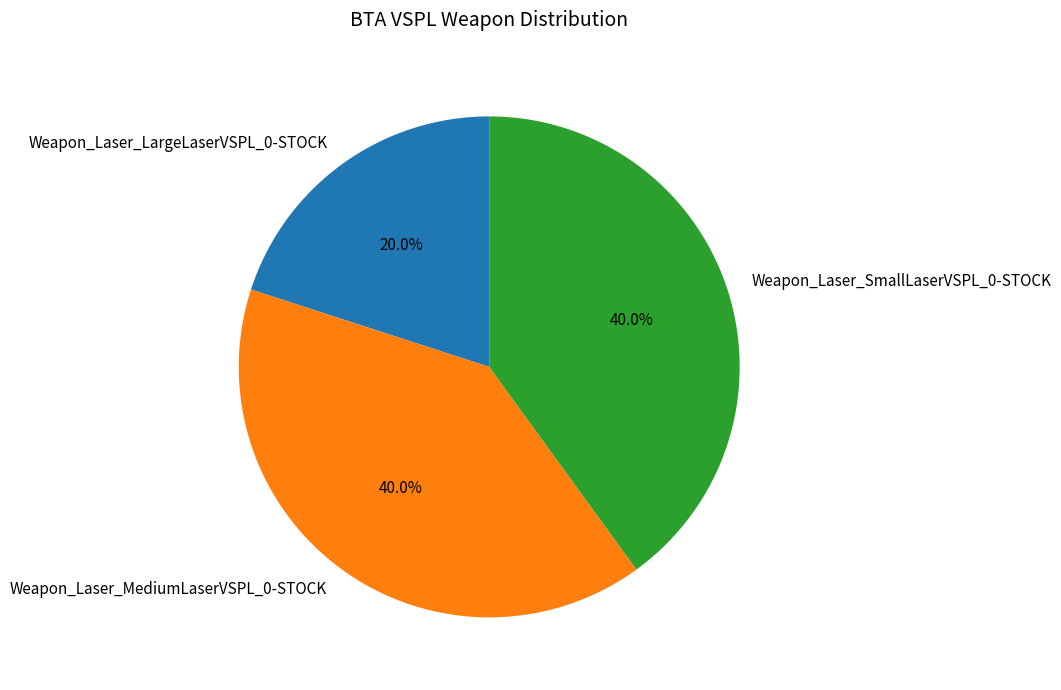

To the nearest percent, what is the difference between the largest and smallest slice percentages?

20%